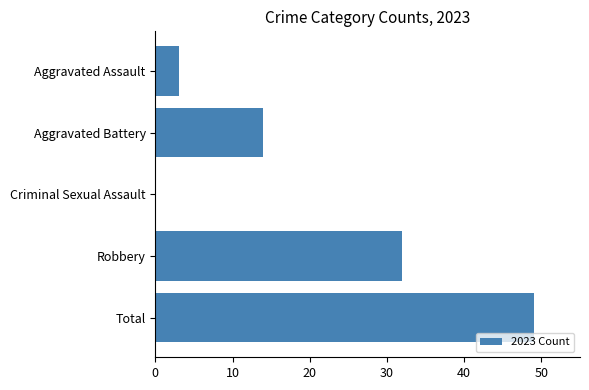

What is the sum of the values at Aggravated Battery and Robbery?

46